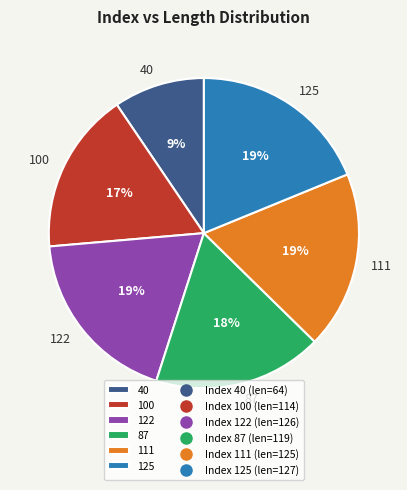

Approximately how many times larger is the value at 122 compared to 125?

1.0